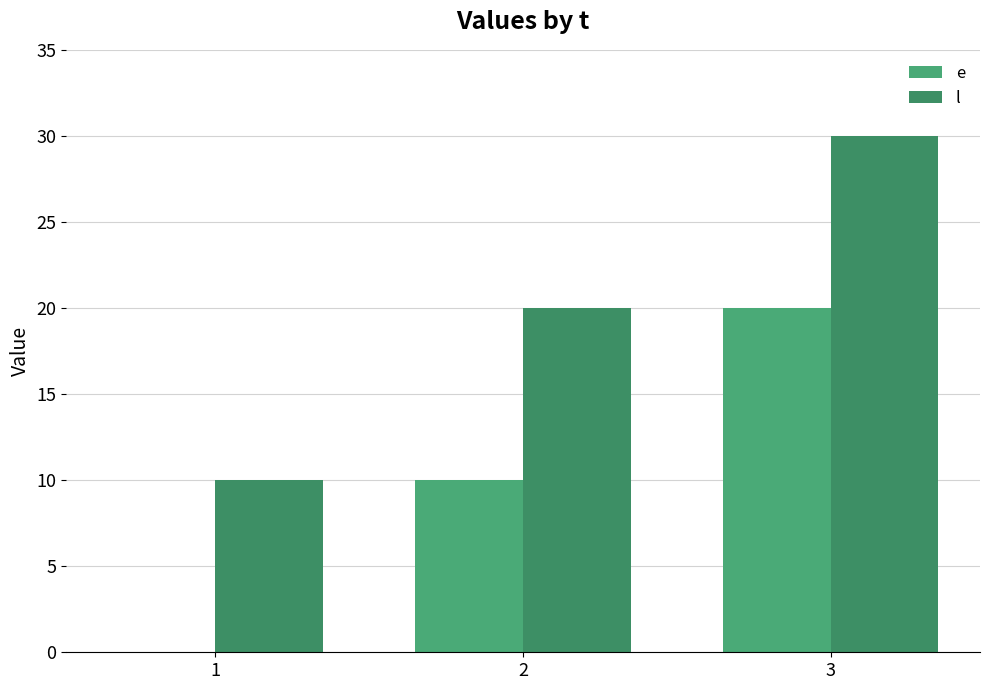

What is the maximum value for l?

30